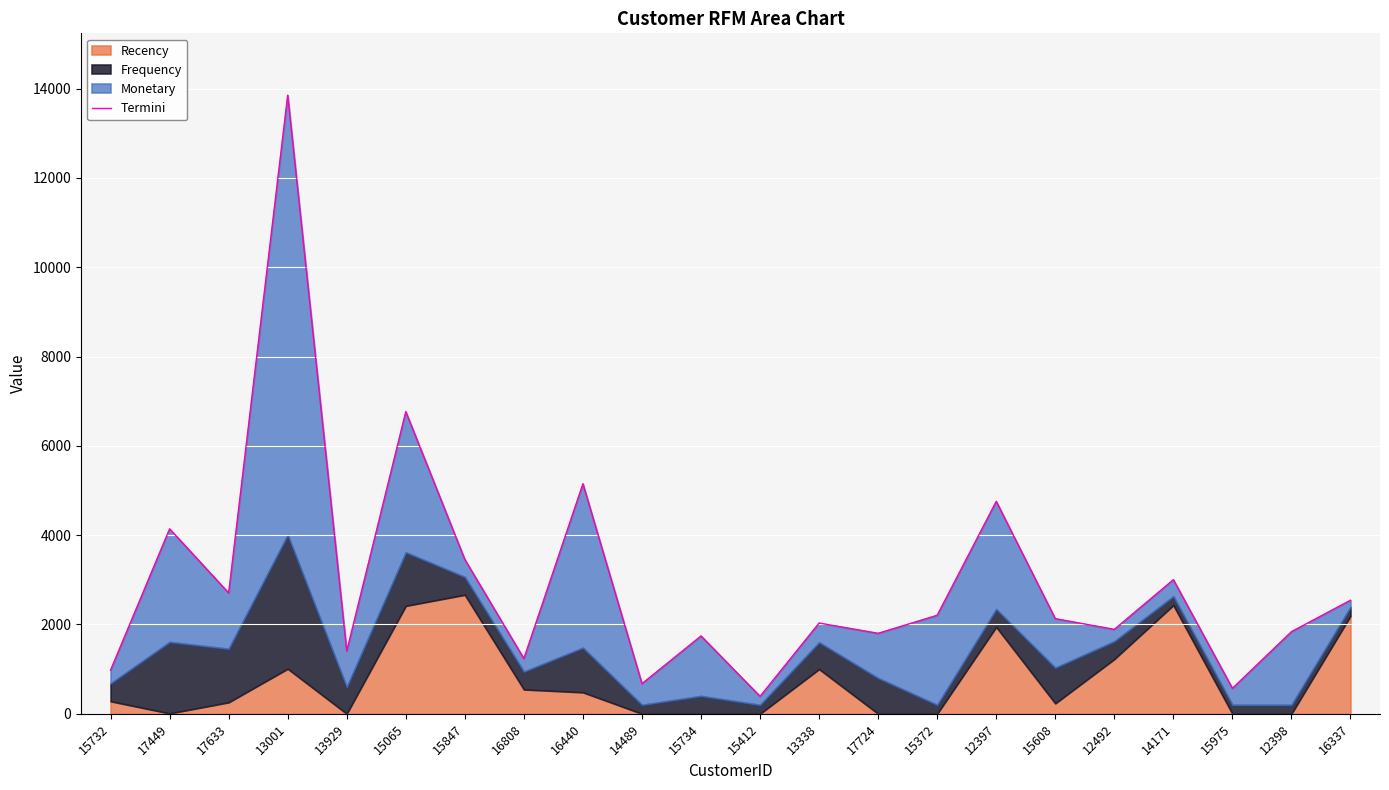

What is the maximum value shown in the chart?

13852